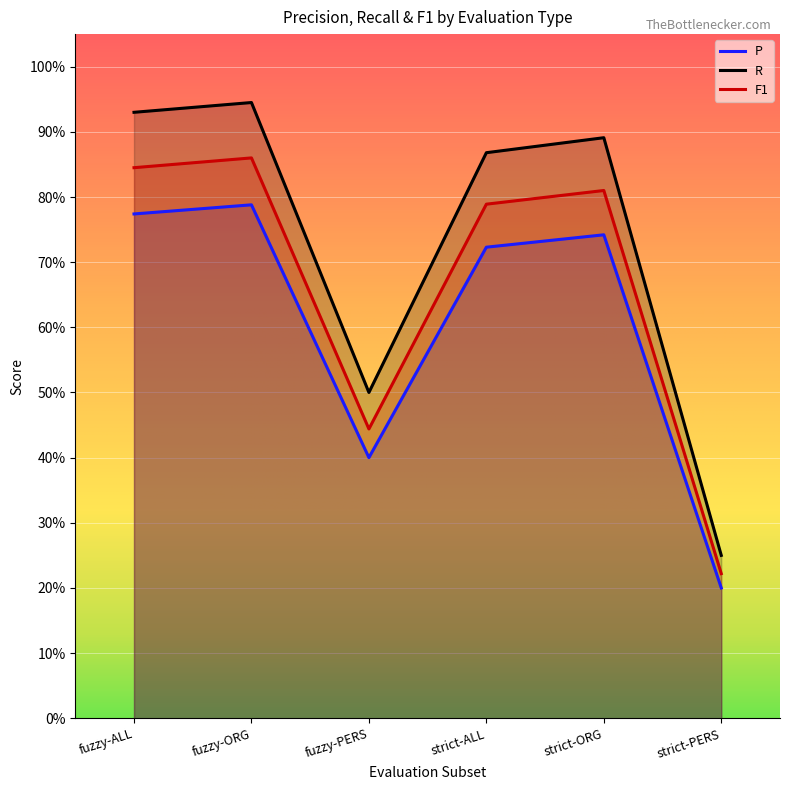

At how many categories does at least one series exceed 0?

6